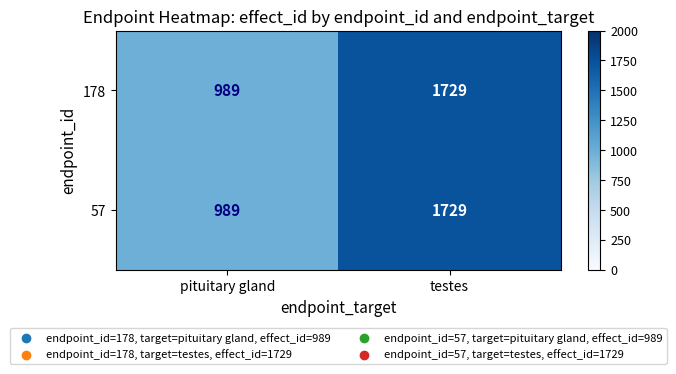

At which label is 178 closest to 1359?

pituitary gland